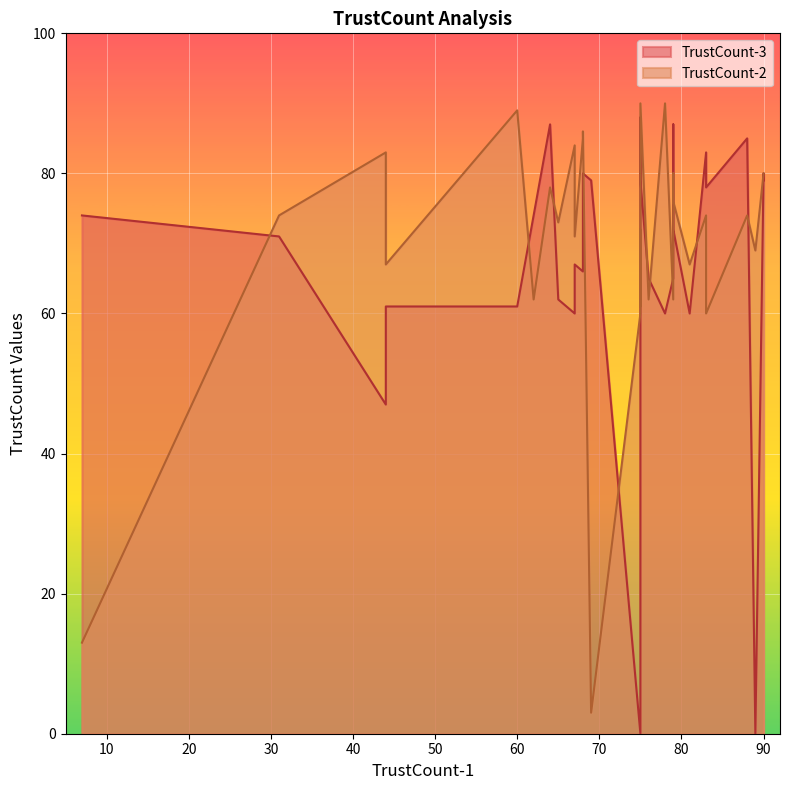

Between 15 and 26, which is larger?

15